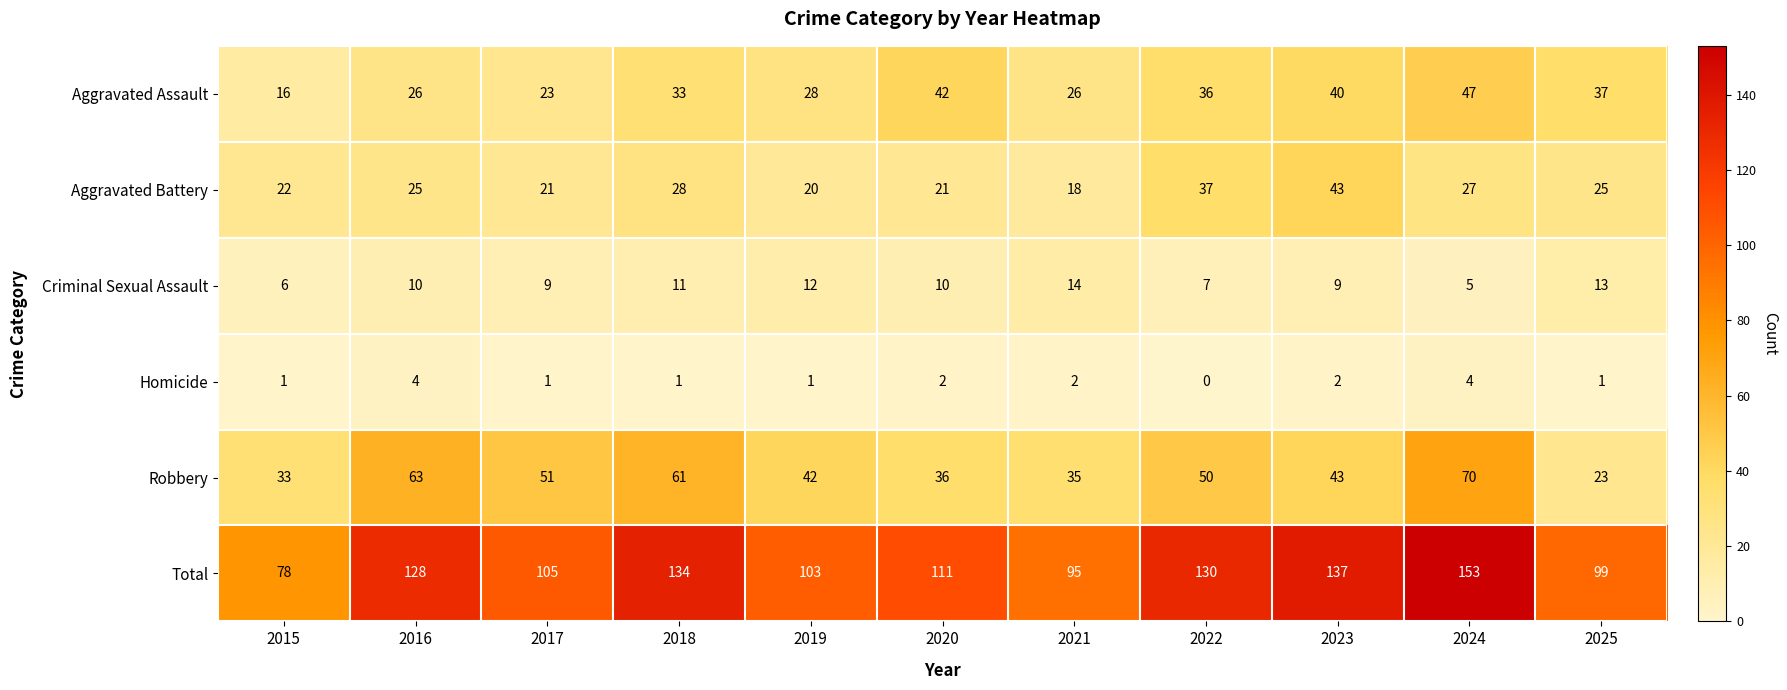

Which series has the widest spread of values?

Total